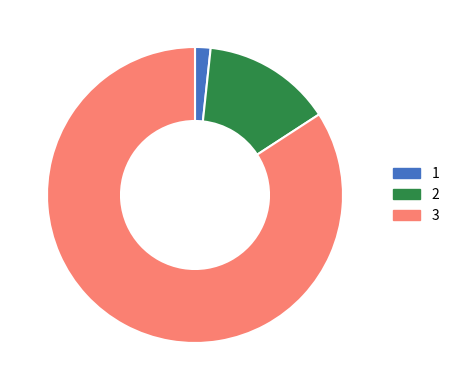

Does any single category account for the majority?

Yes